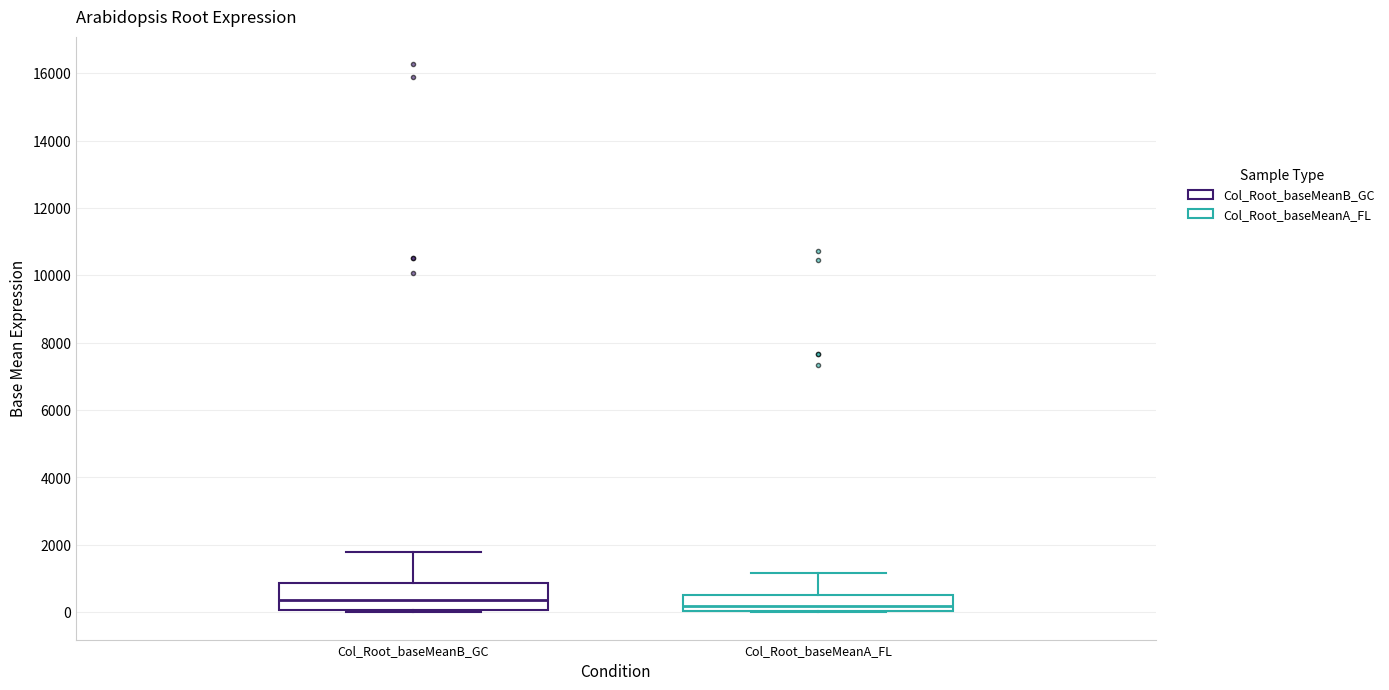

Which box is the tallest, from its lower edge to its upper edge?

Col_Root_baseMeanB_GC